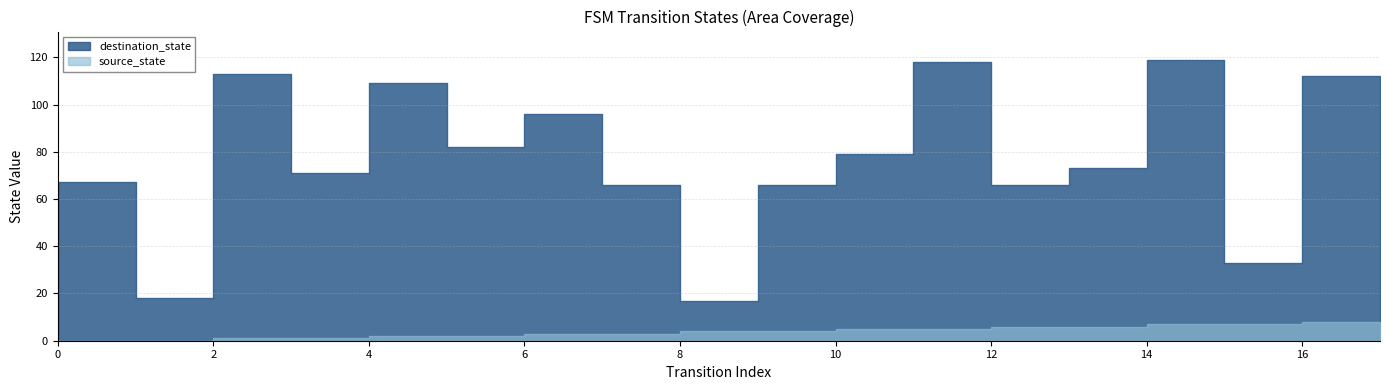

True or false: destination_state and source_state cross at least once.

False